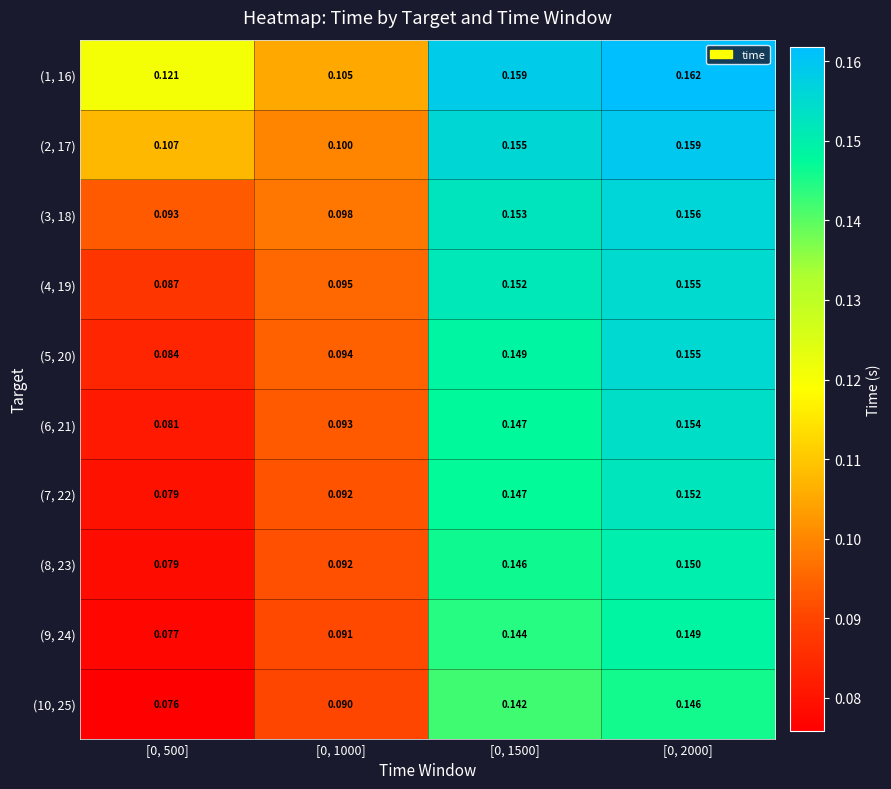

What is the total value across all series at [0, 500]?

0.9